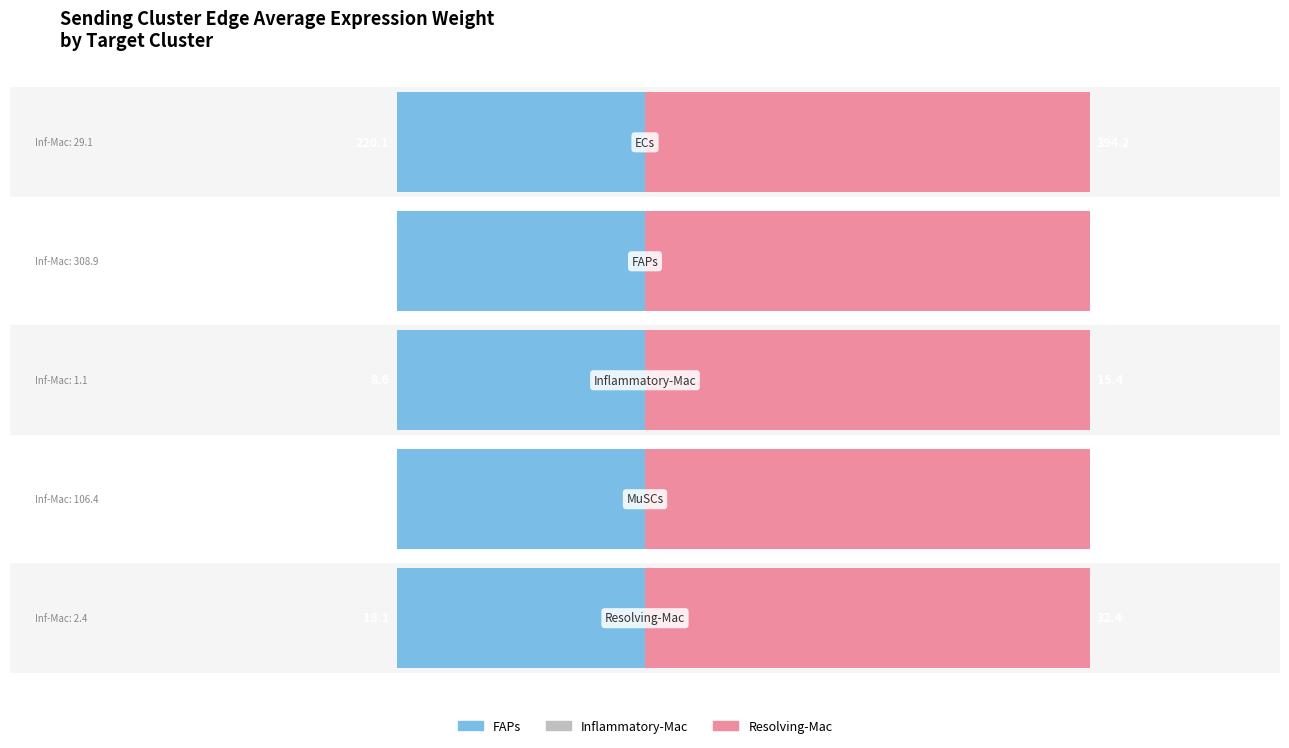

What is the minimum value shown in the chart?

1.1